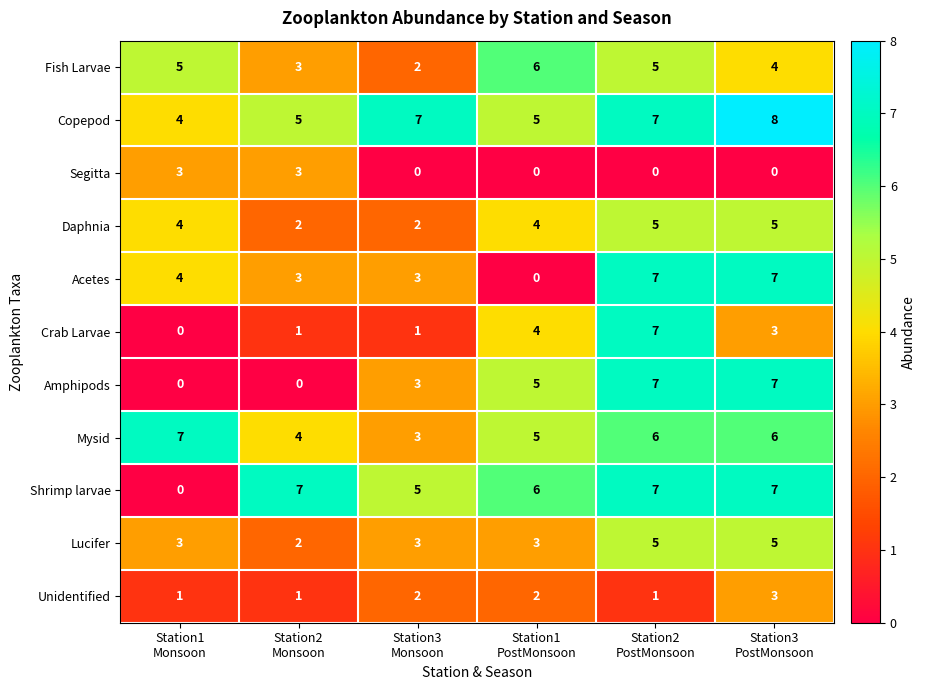

What is the sum of all Shrimp larvae values?

32